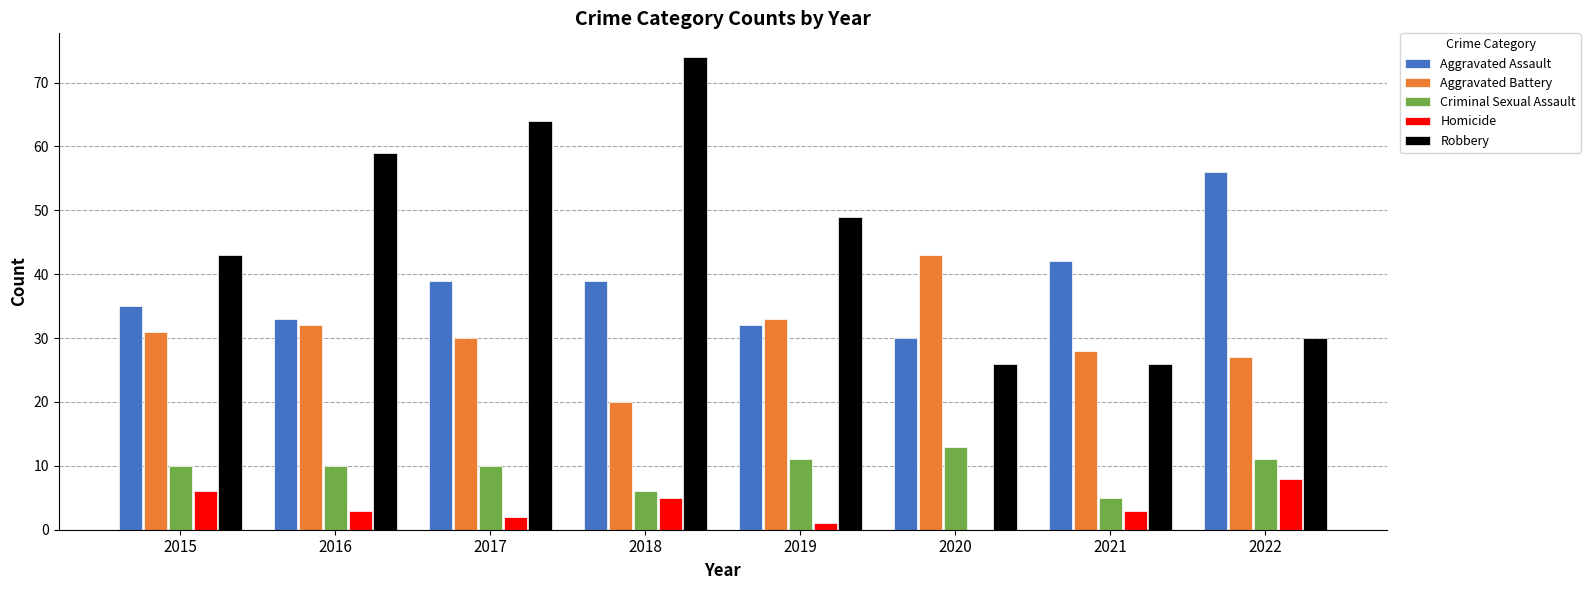

At which label does Homicide first exceed 3?

2015